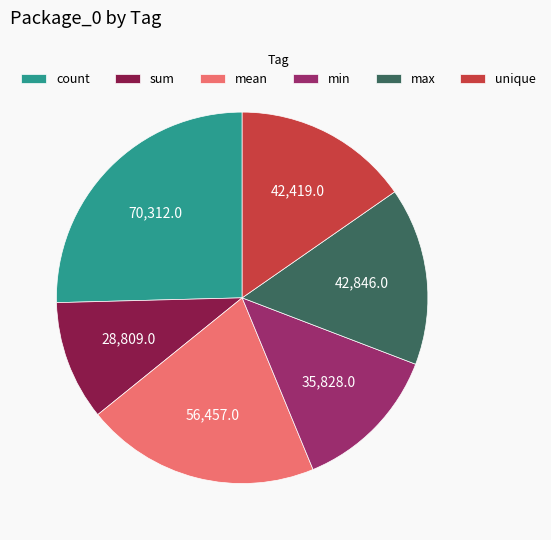

Count the number of slices in the pie.

6